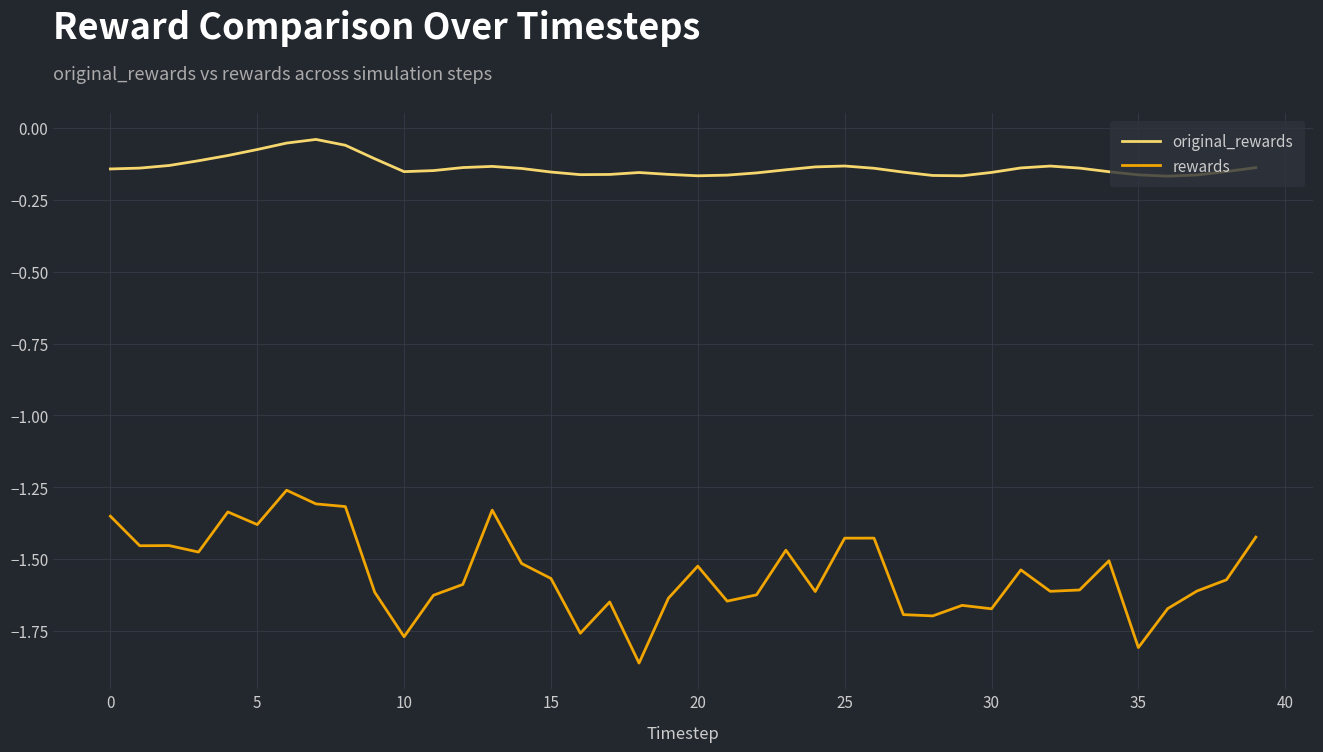

Which series has the largest range (max minus min)?

rewards